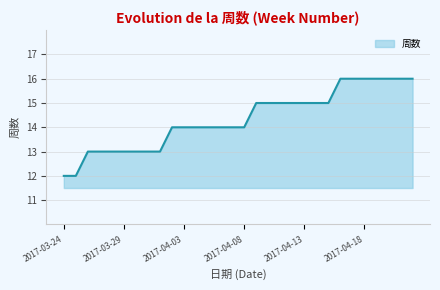

What is the difference between the maximum and minimum values?

4